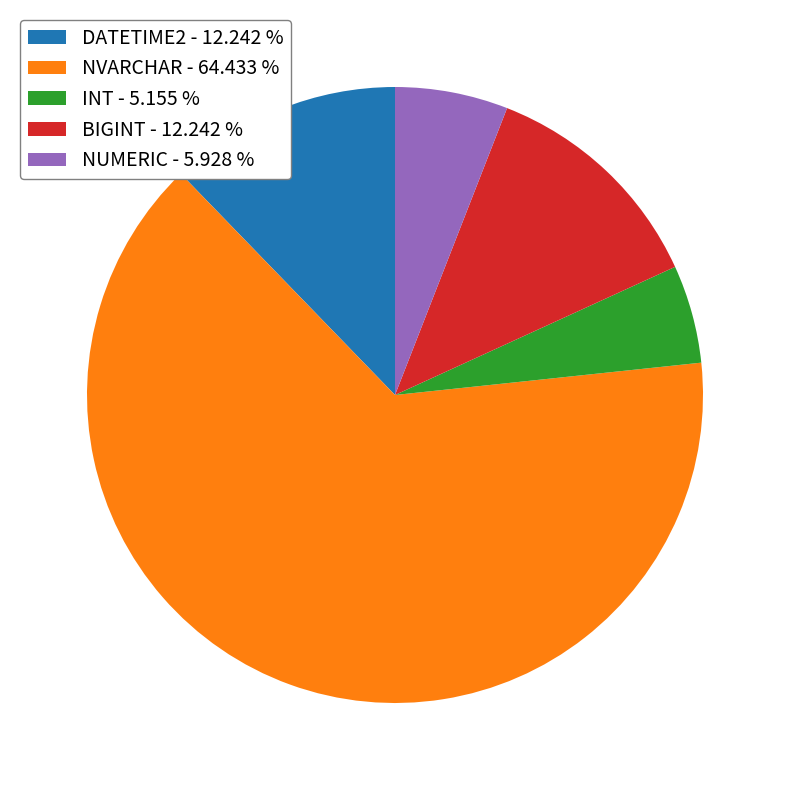

Does NVARCHAR - 64.433 % account for over 50% of the chart?

Yes